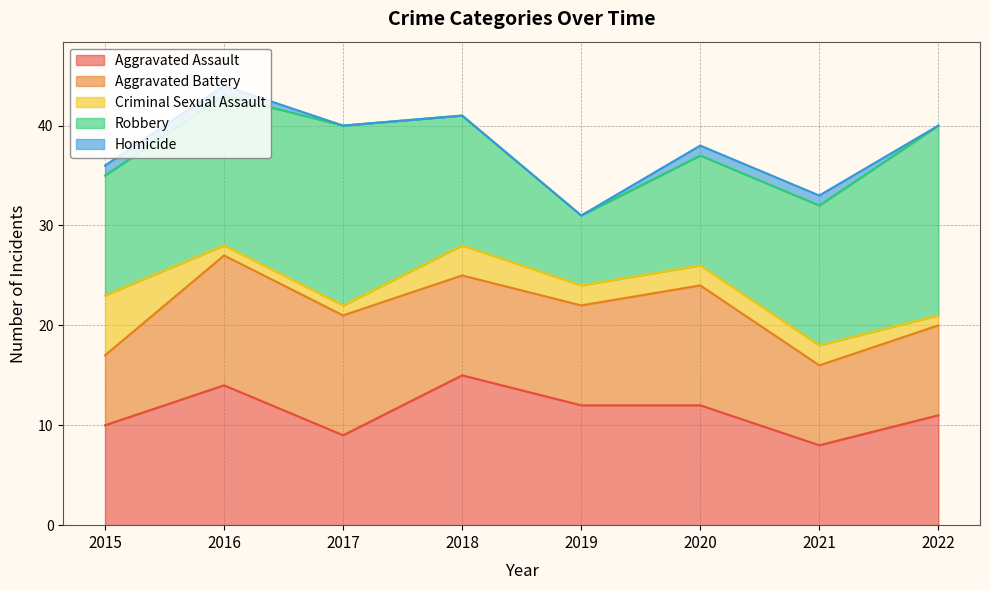

True or false: Robbery and Criminal Sexual Assault cross at least once.

False